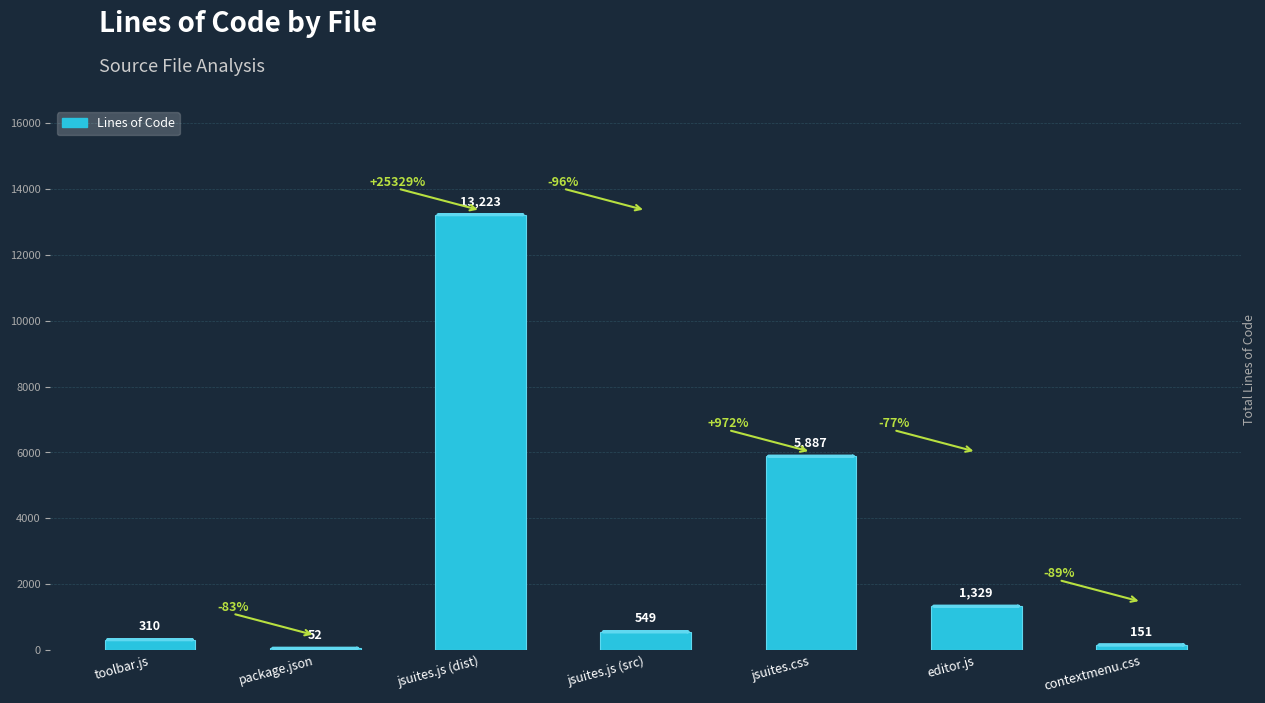

What is the difference between the maximum and second lowest values?

13072